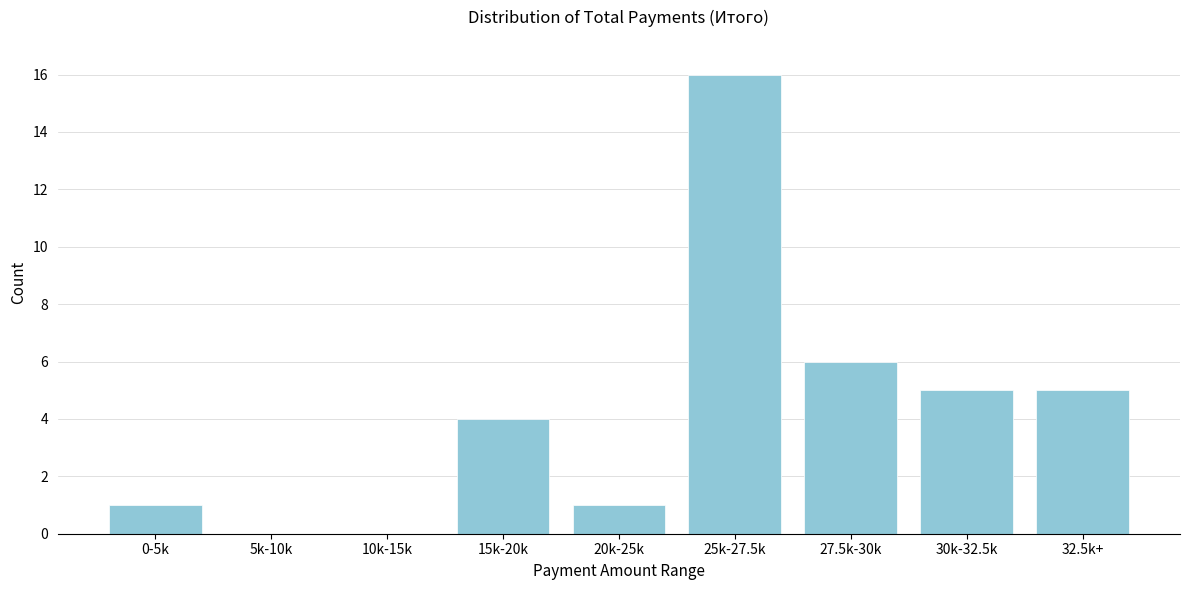

Reading right to left, list all the values displayed in this chart.

32.5k+=5	30k-32.5k=5	27.5k-30k=6	25k-27.5k=16	20k-25k=1	15k-20k=4	10k-15k=0	5k-10k=0	0-5k=1